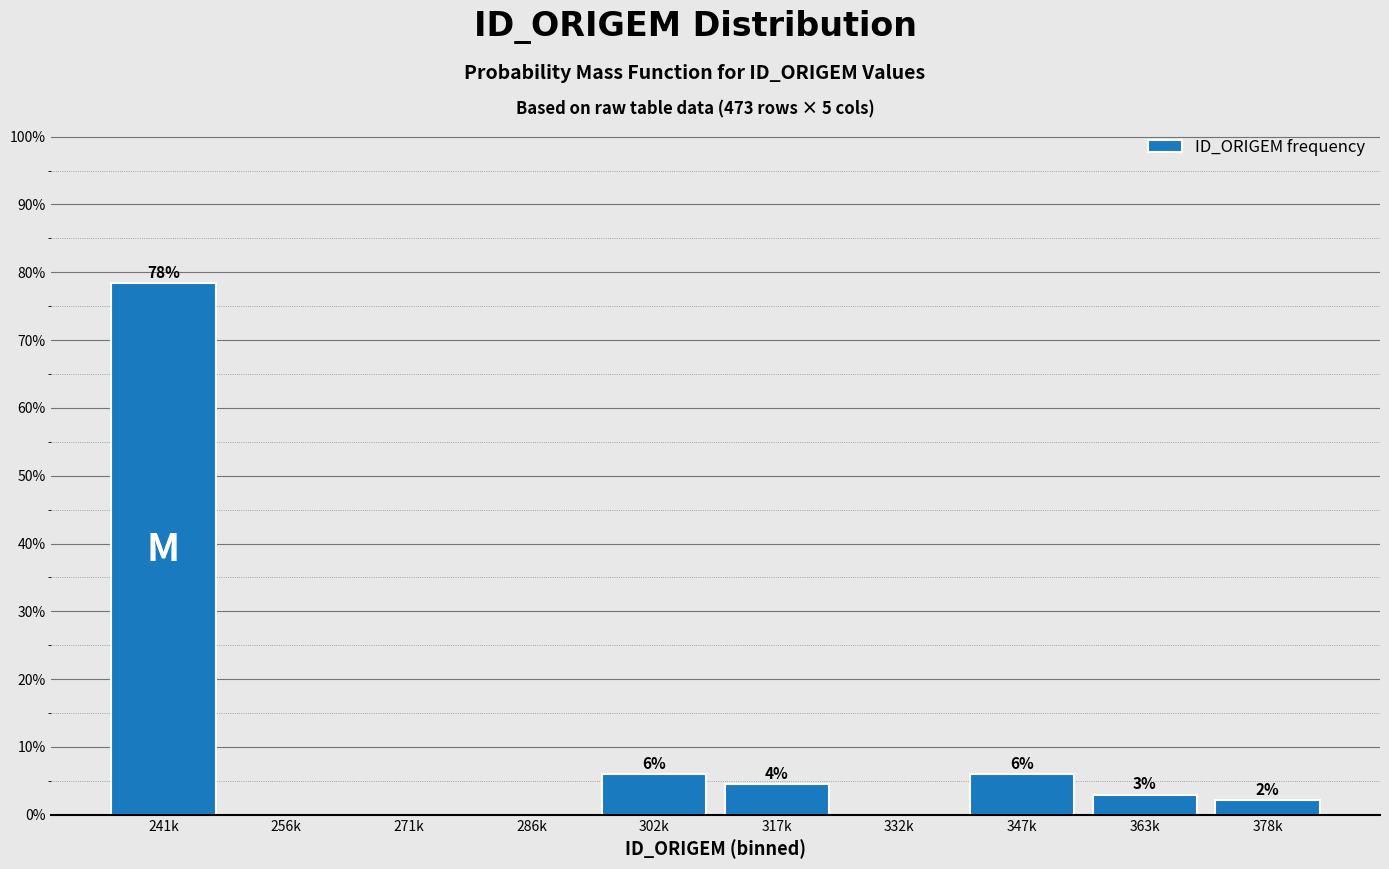

What is the change in value from 256k to 302k?

+6.0